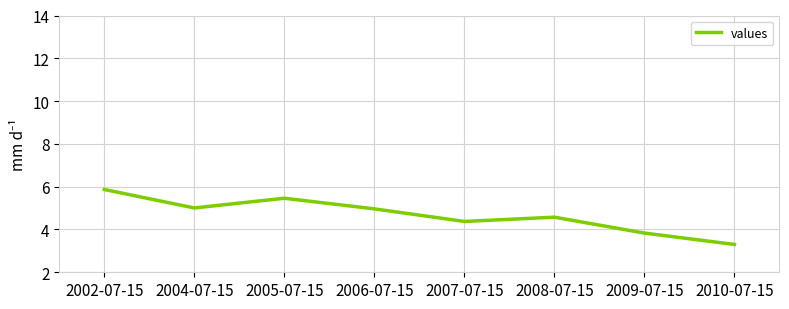

The chart shows a value of 0.8 at 2010-07-15. True or false?

False